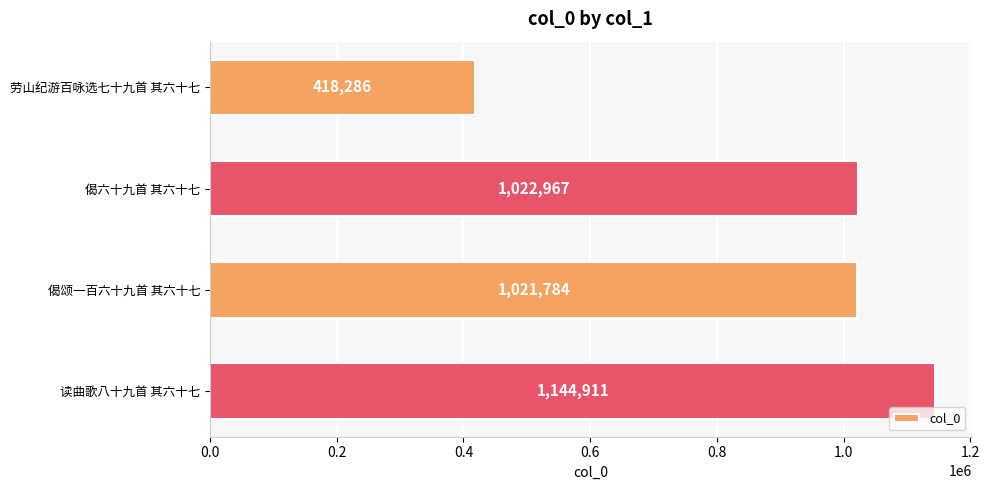

Reading top to bottom, list all the values displayed in this chart.

418286	1022967	1021784	1144911